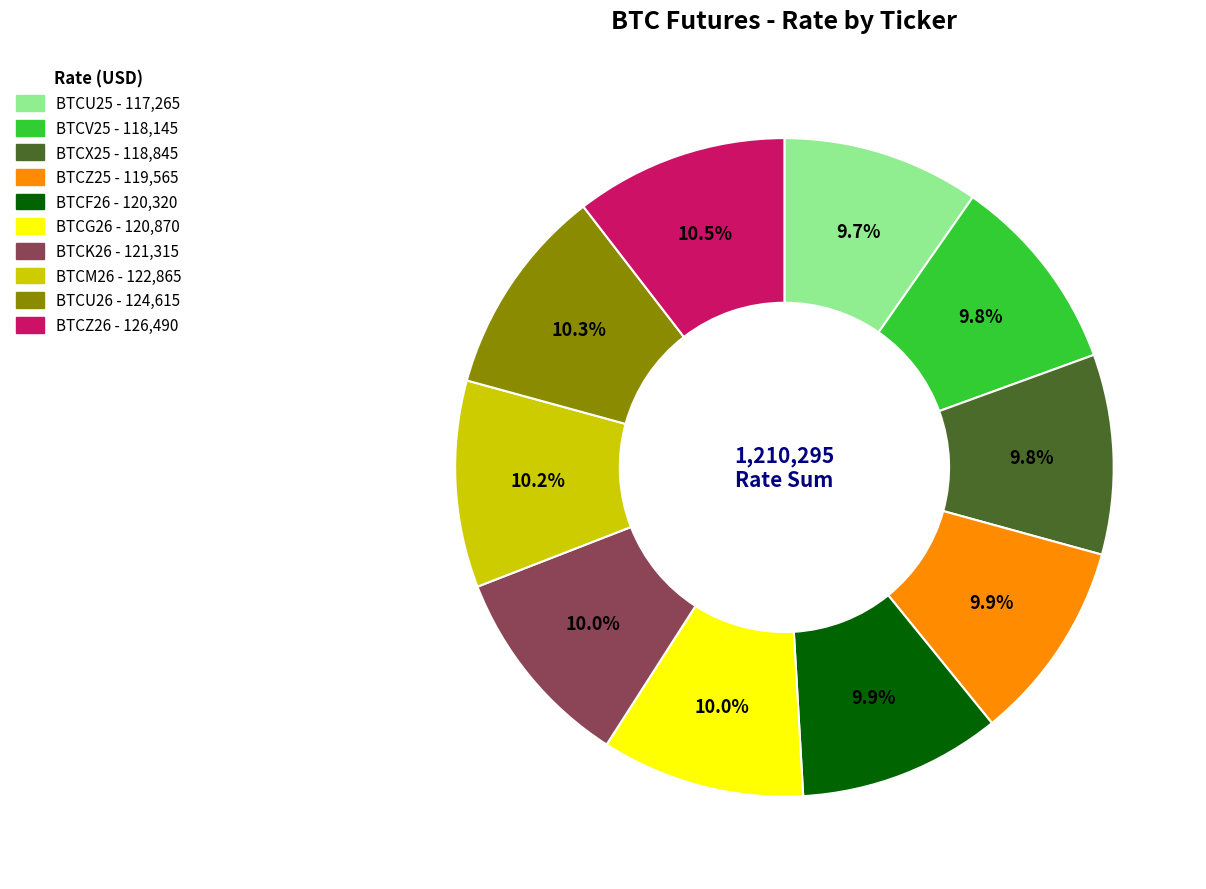

How much of the chart is everything except BTCZ25?

90.1%